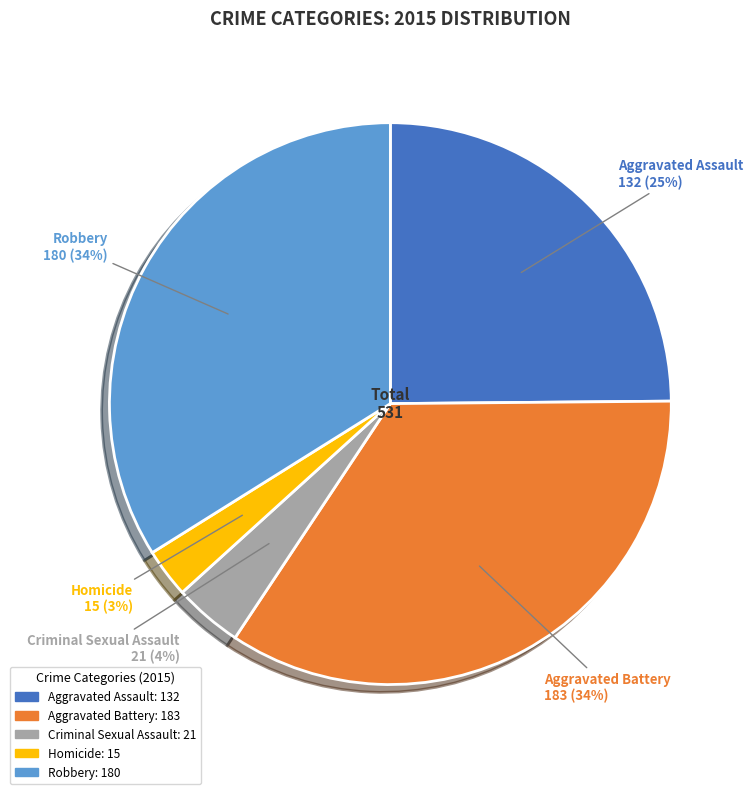

Count the number of slices in the pie.

5